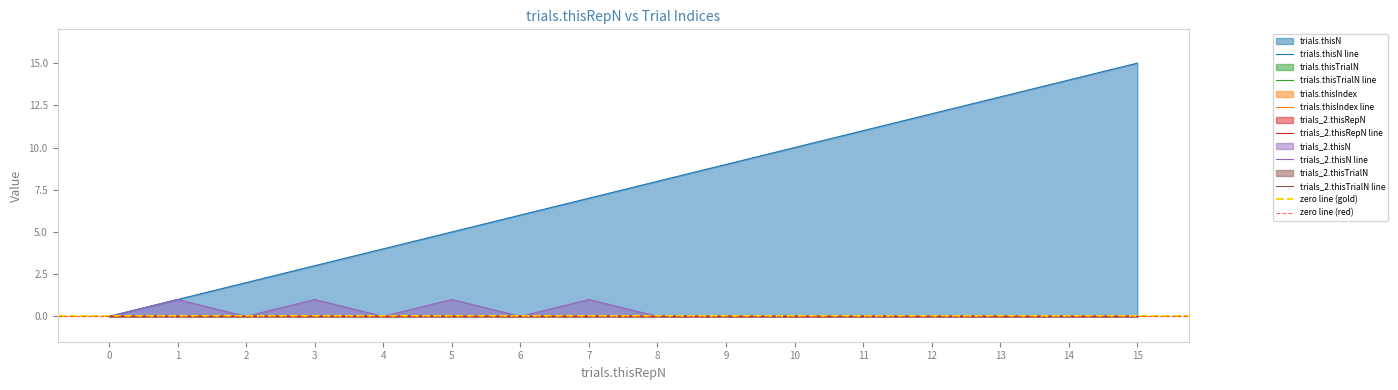

What are all the series names shown in the legend?

trials.thisN, trials.thisTrialN, trials.thisIndex, trials_2.thisRepN, trials_2.thisN, trials_2.thisTrialN